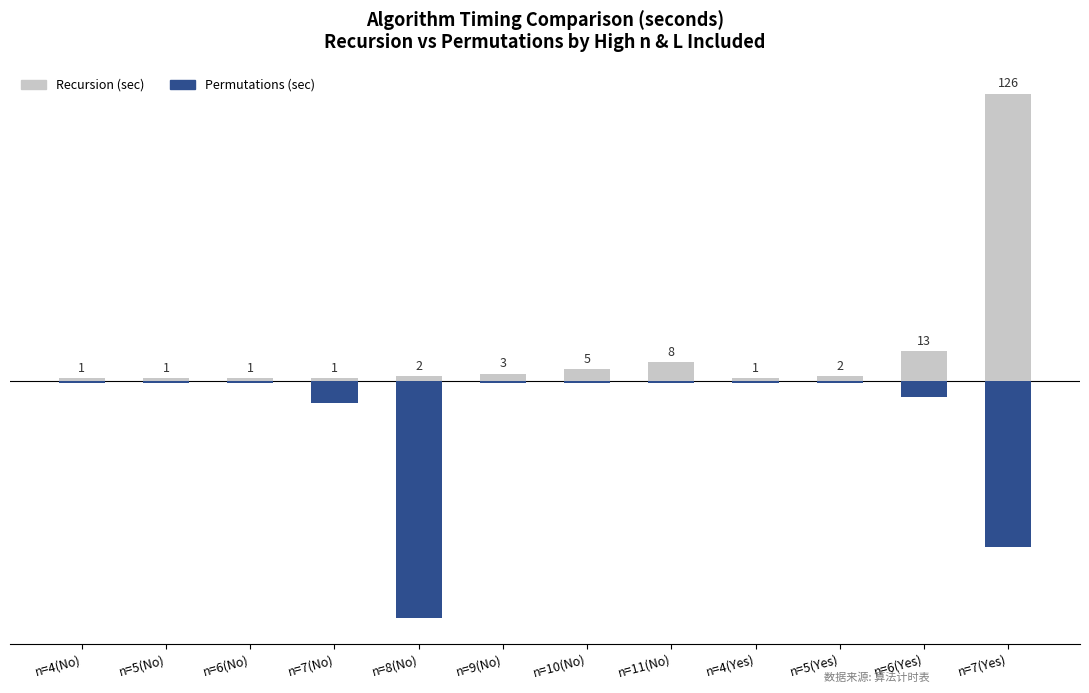

Does the chart contain any negative values?

Yes